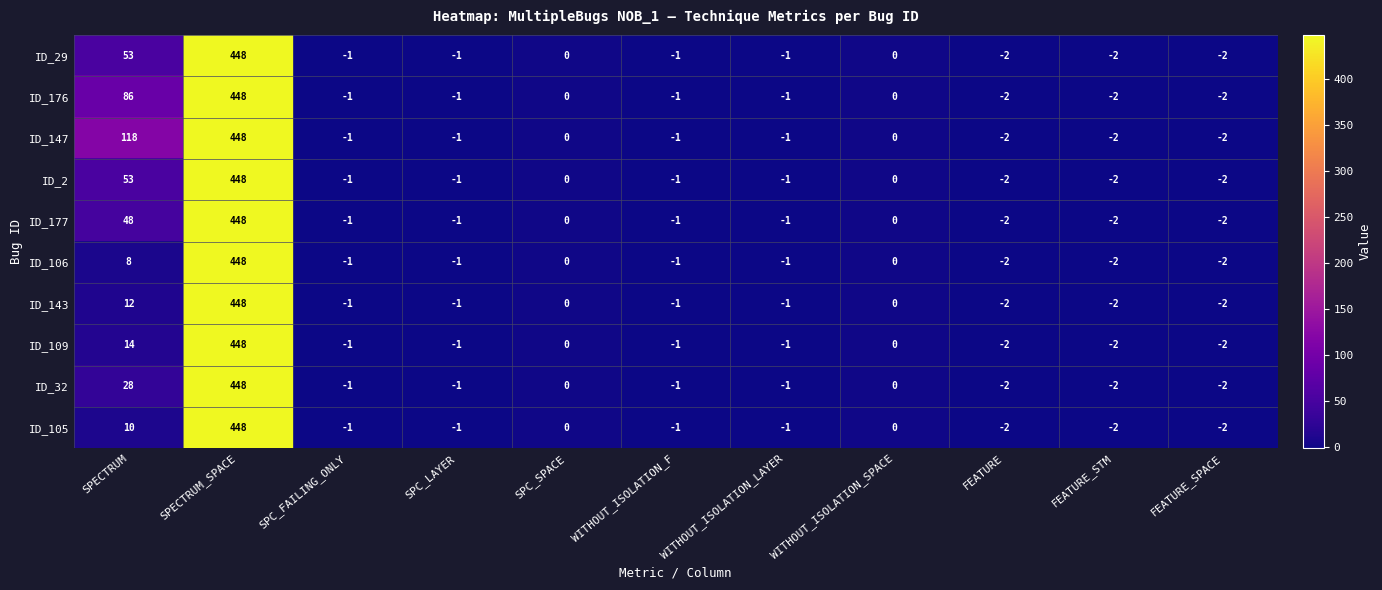

At which label does ID_176 first exceed -1?

SPECTRUM